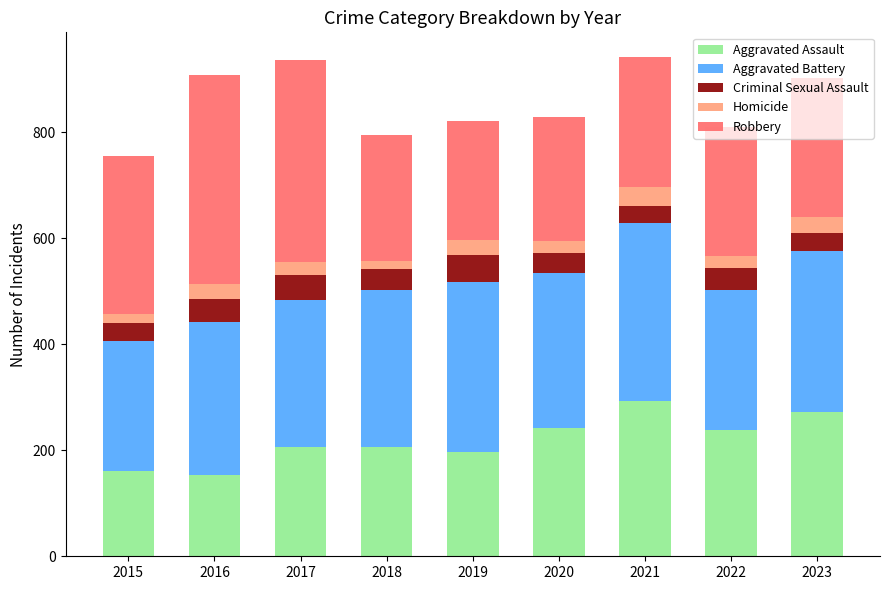

How many distinct data groups are displayed?

5